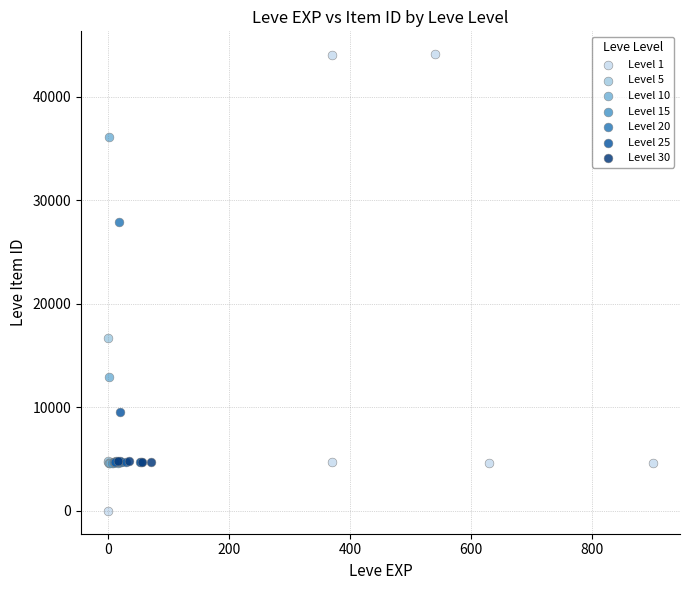

Which series has the widest spread of Y values?

Level 1